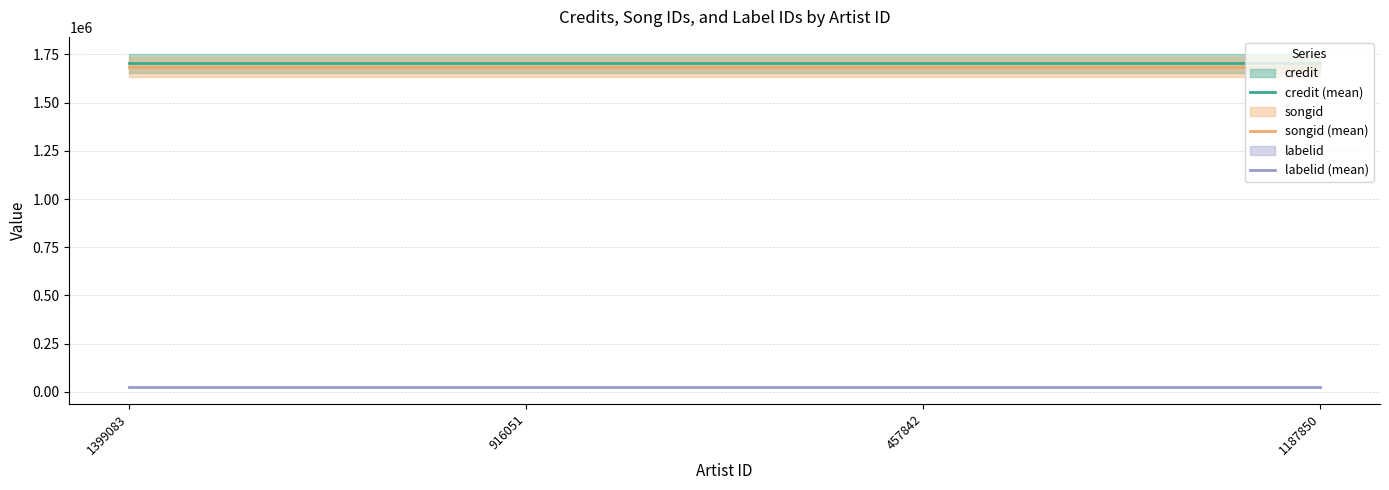

Which has a higher value, 916051 or 457842?

916051